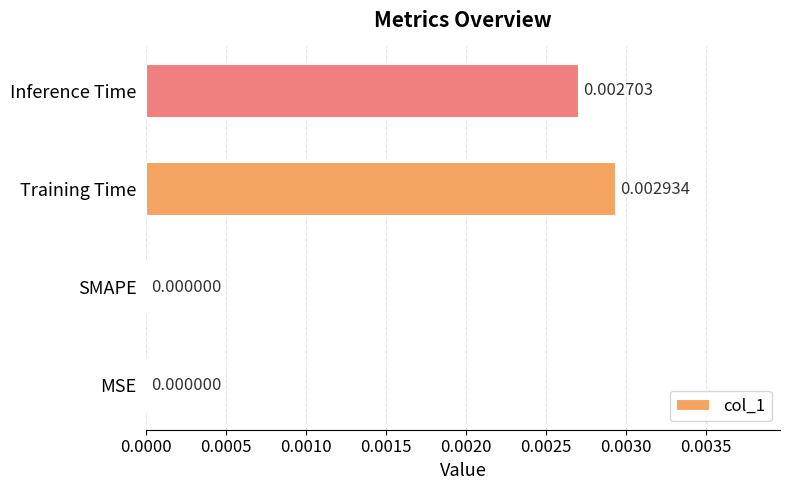

Between MSE and Inference Time, which is larger?

Inference Time